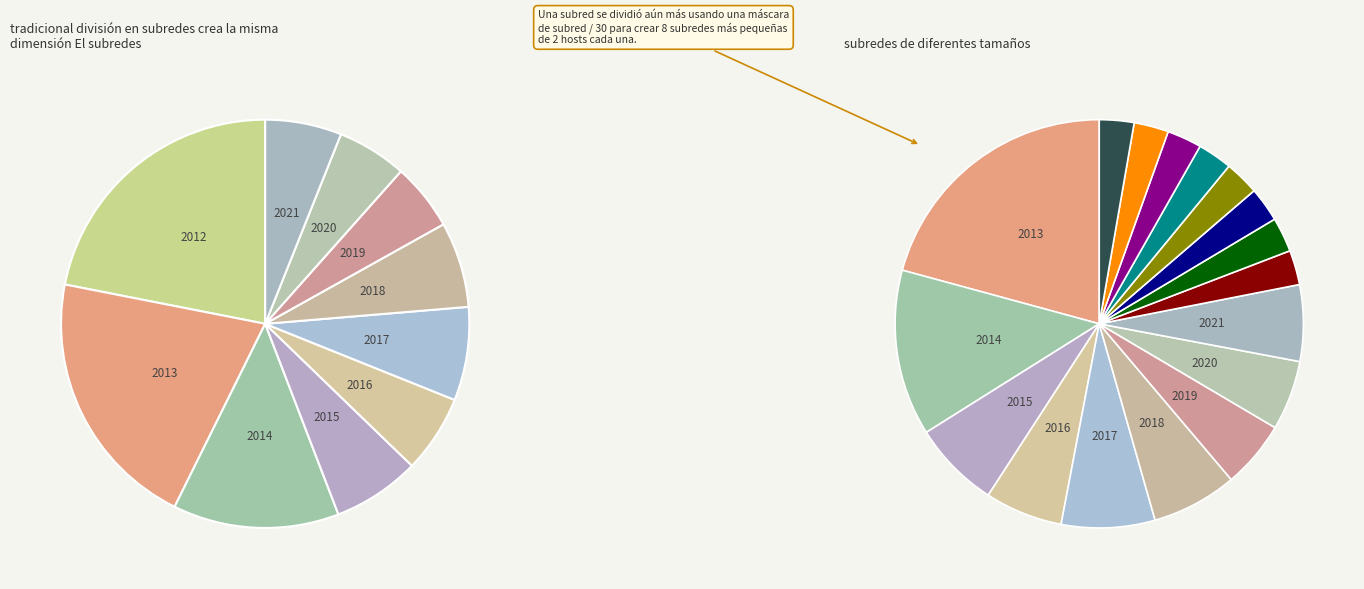

What percentage is NOT represented by 2020?

94.5%